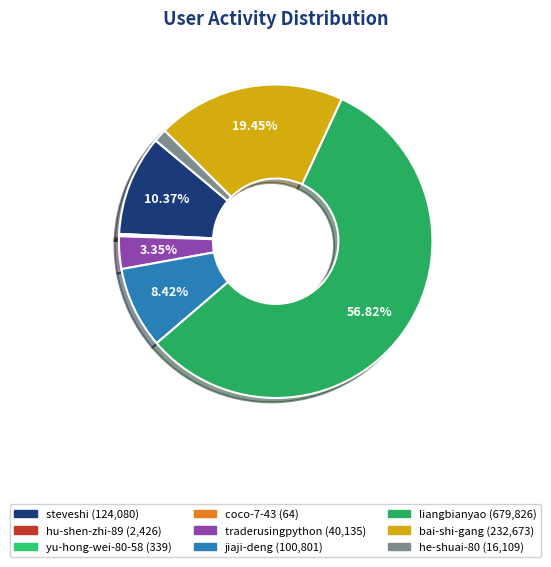

What is the change in value from steveshi to hu-shen-zhi-89?

-121654